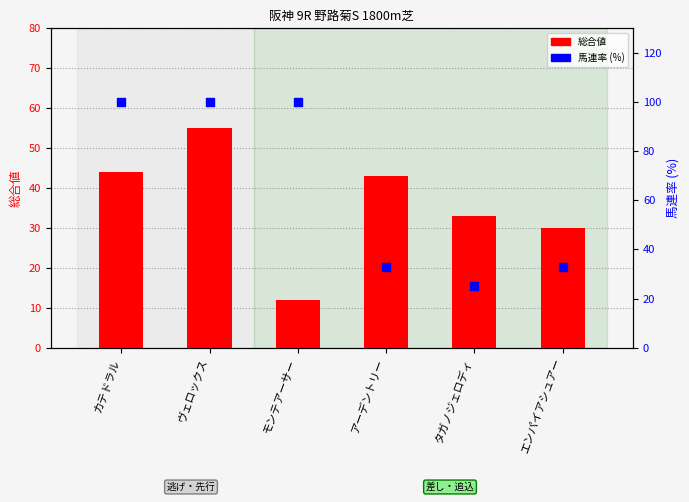

Which series contains the highest Y value?

馬連率